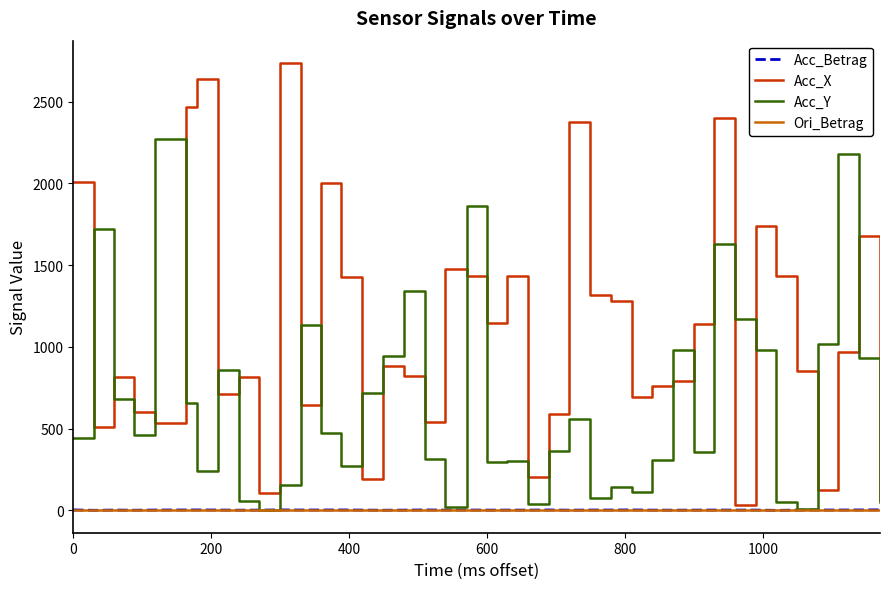

What is the maximum value for Acc_X?

2736.2